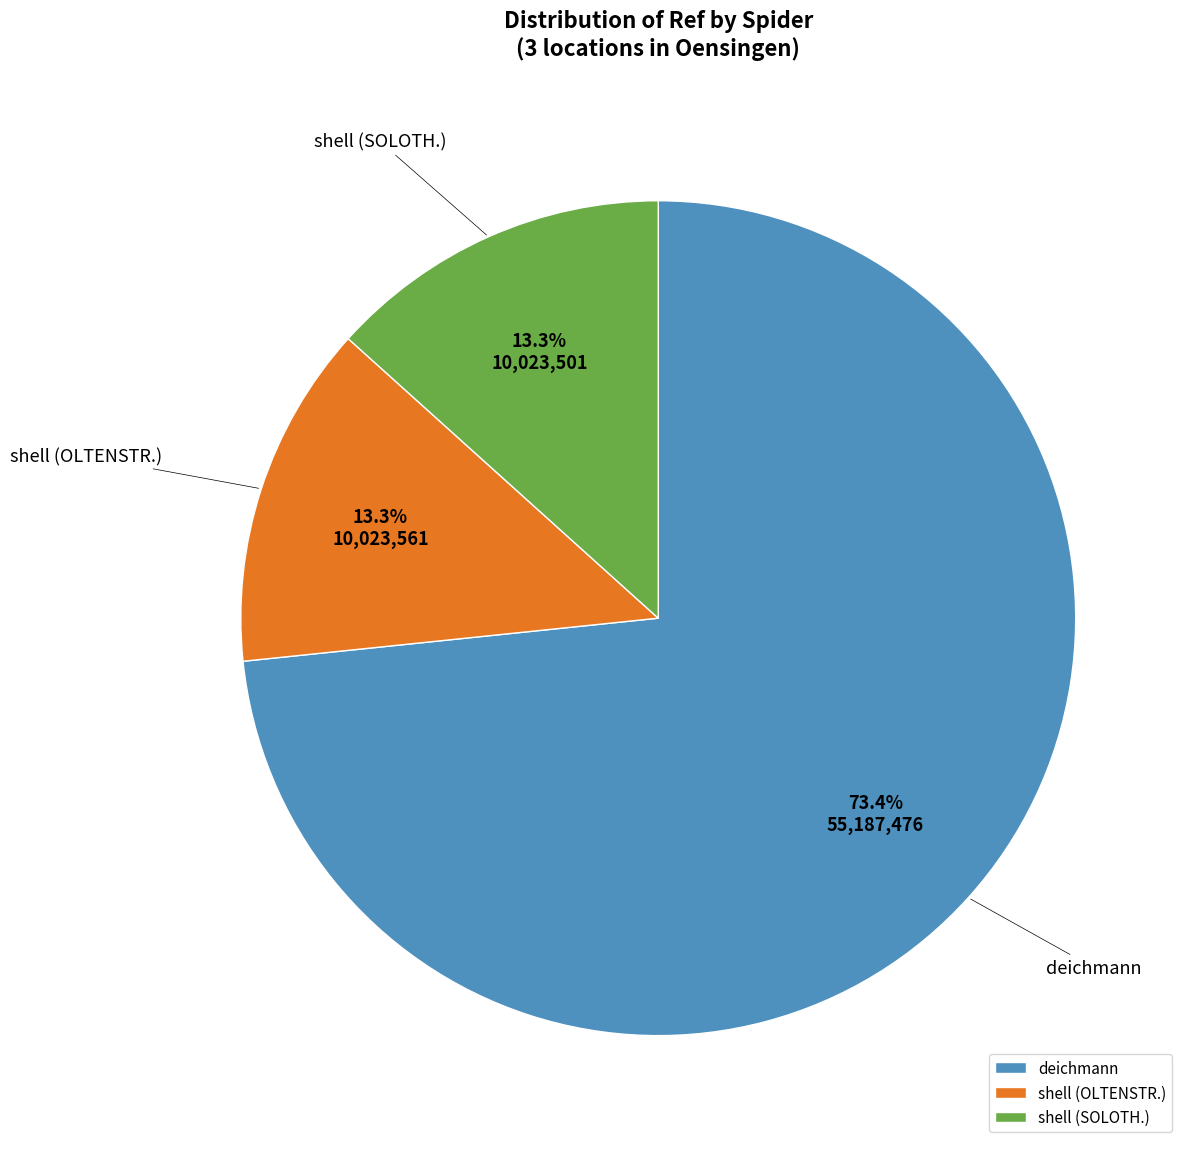

Which category has the biggest portion of the pie?

deichmann